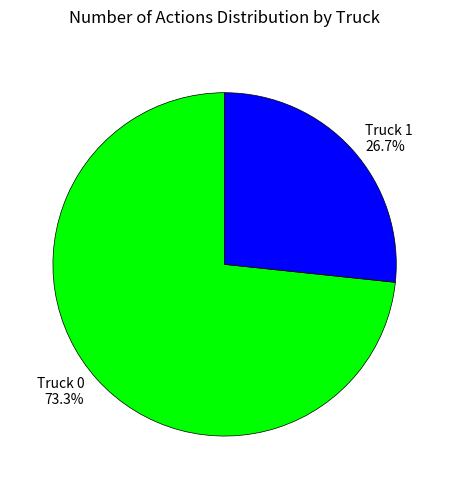

Between Truck 1 and Truck 0, which is larger?

Truck 0